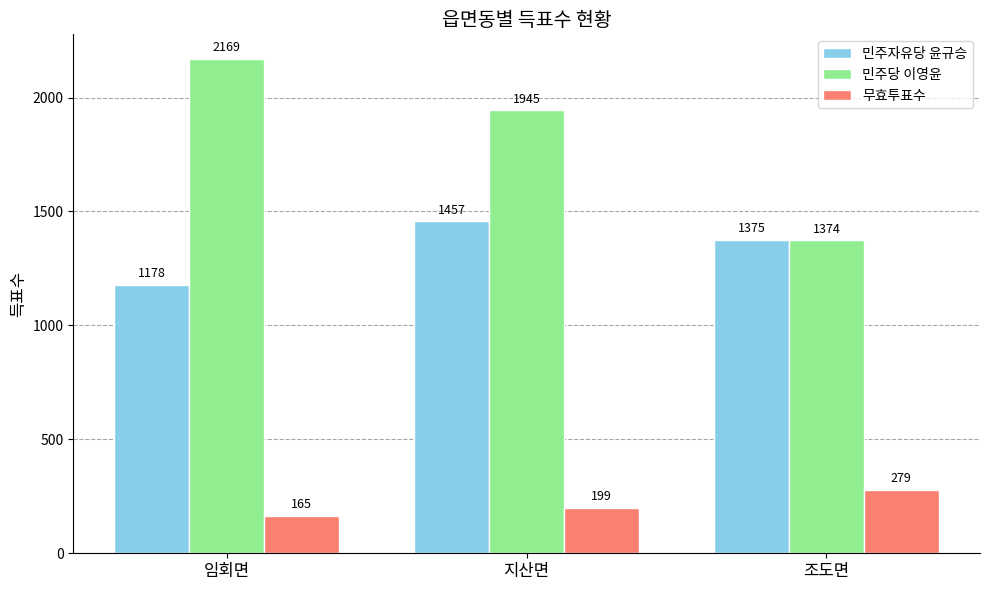

At 임회면, list the series in order from smallest to largest.

무효투표수, 민주자유당 윤규승, 민주당 이영윤